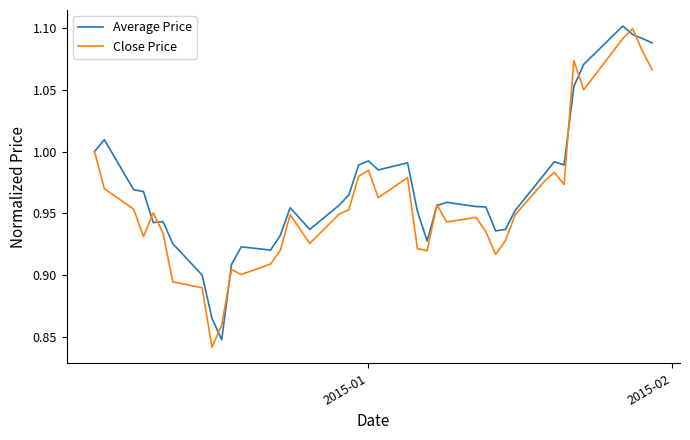

Rank the series by their average value, from lowest to highest.

Close Price, Average Price